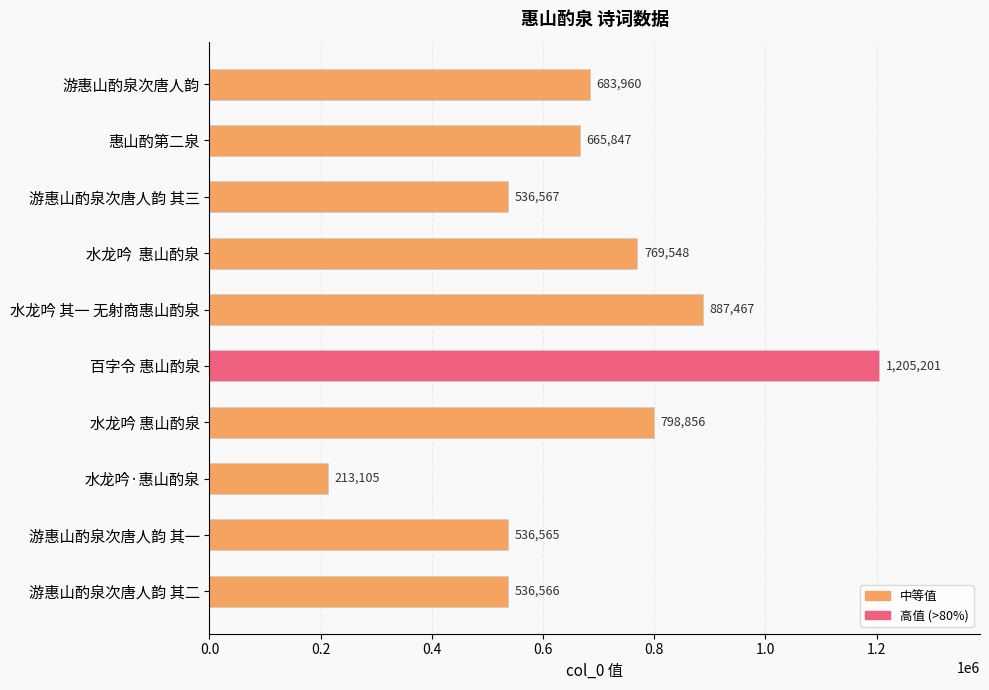

How many distinct data groups are displayed?

1